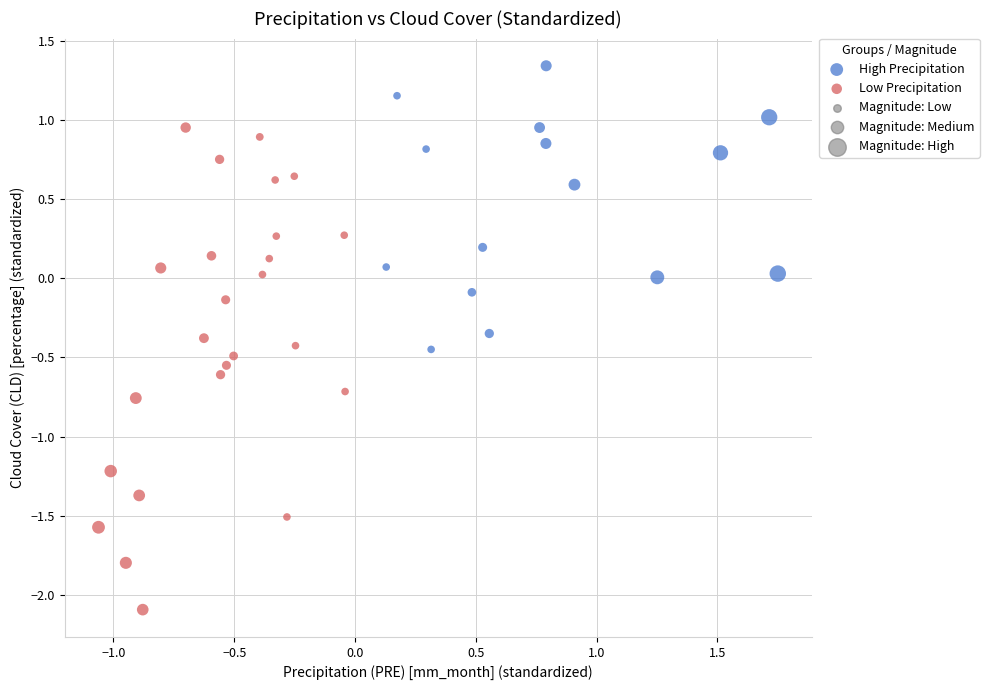

Which series reaches the minimum Y coordinate?

Low Precipitation